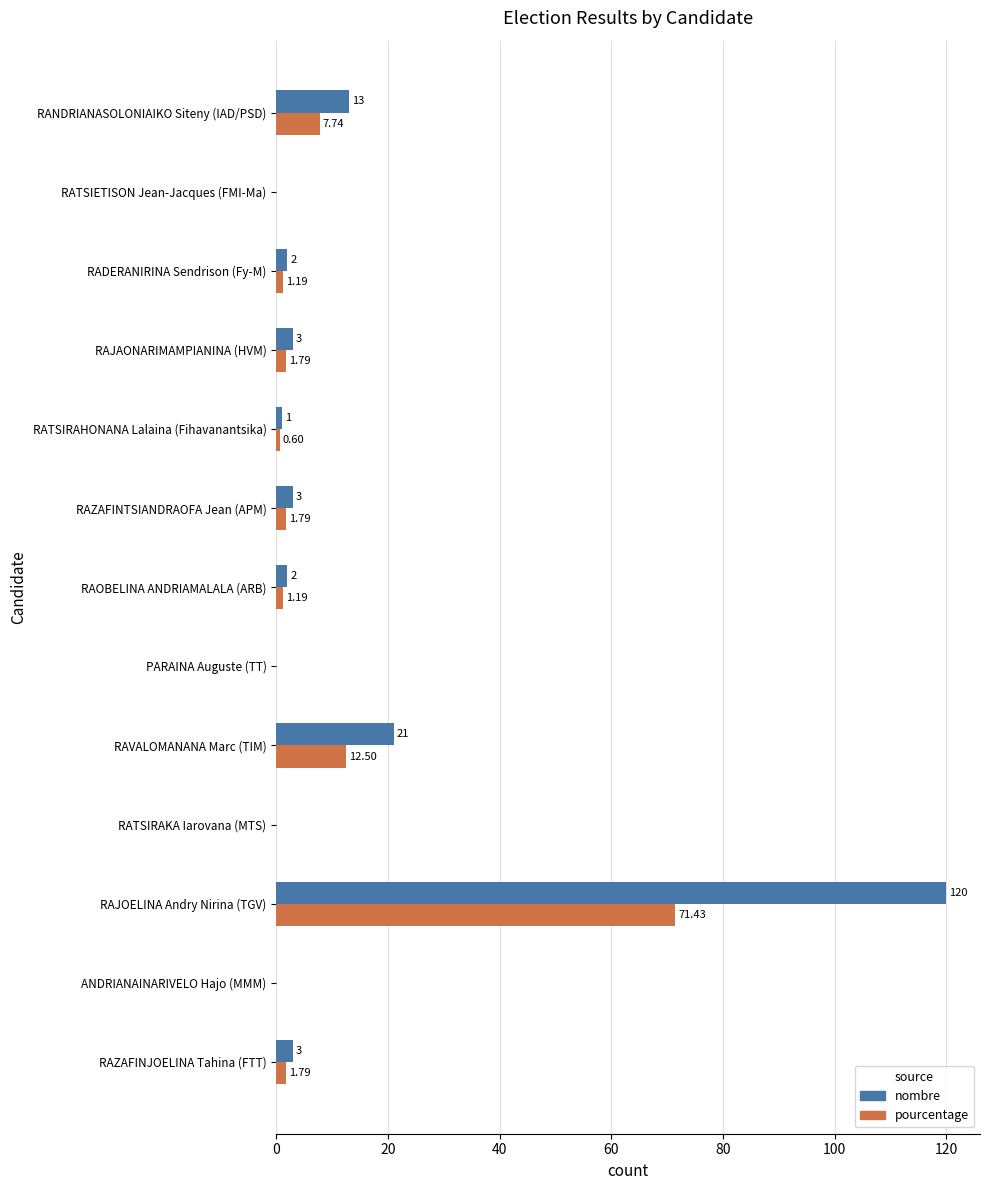

What is the sum of the nombre values at RAZAFINTSIANDRAOFA Jean (APM) and ANDRIANAINARIVELO Hajo (MMM)?

3.0